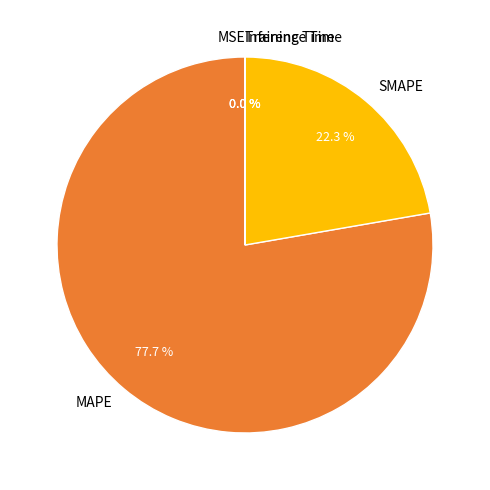

To the nearest percent, what is the difference between the largest and smallest slice percentages?

78%